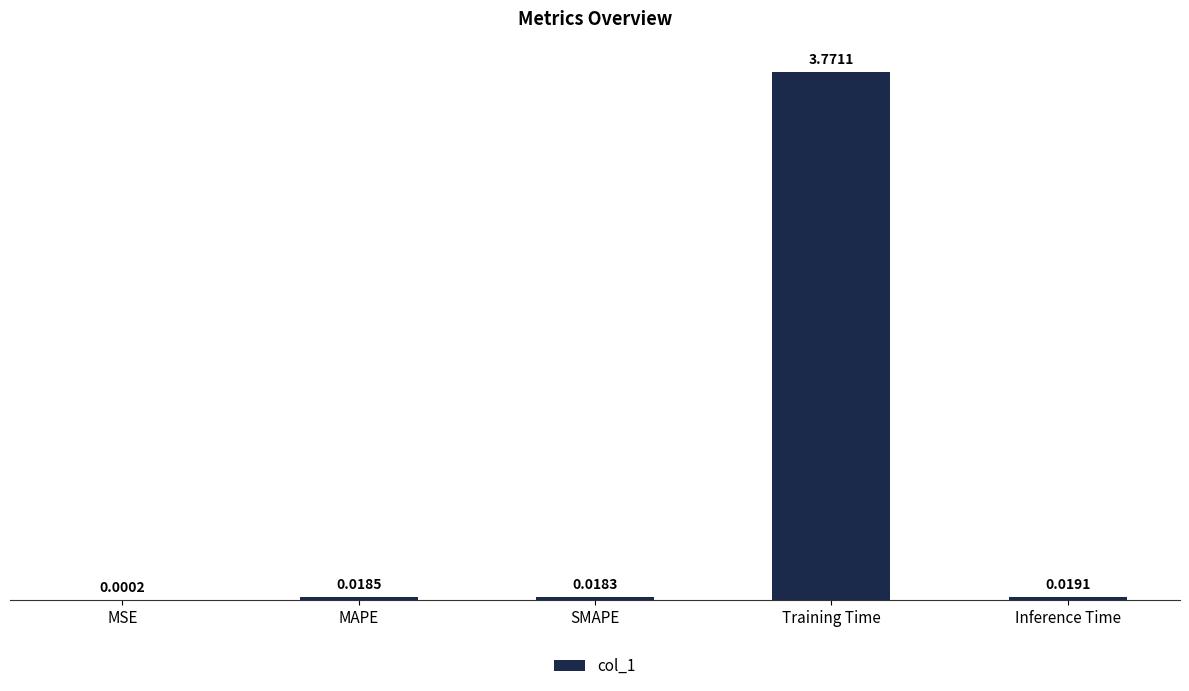

Where is the data nearest to the value 1?

Inference Time